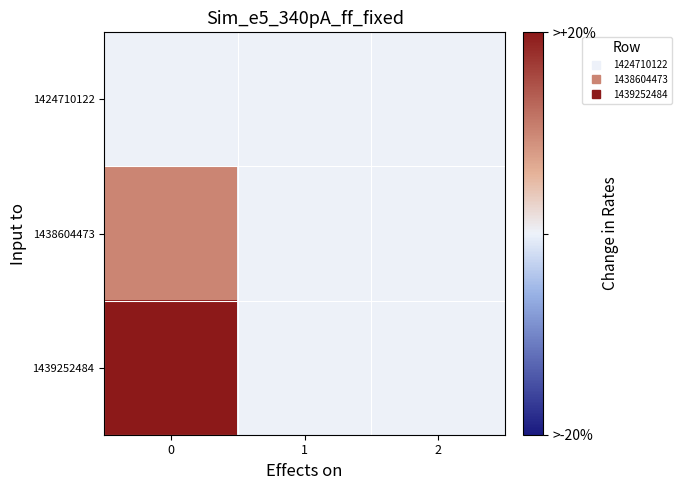

Which series has the largest total across all categories?

1439252484